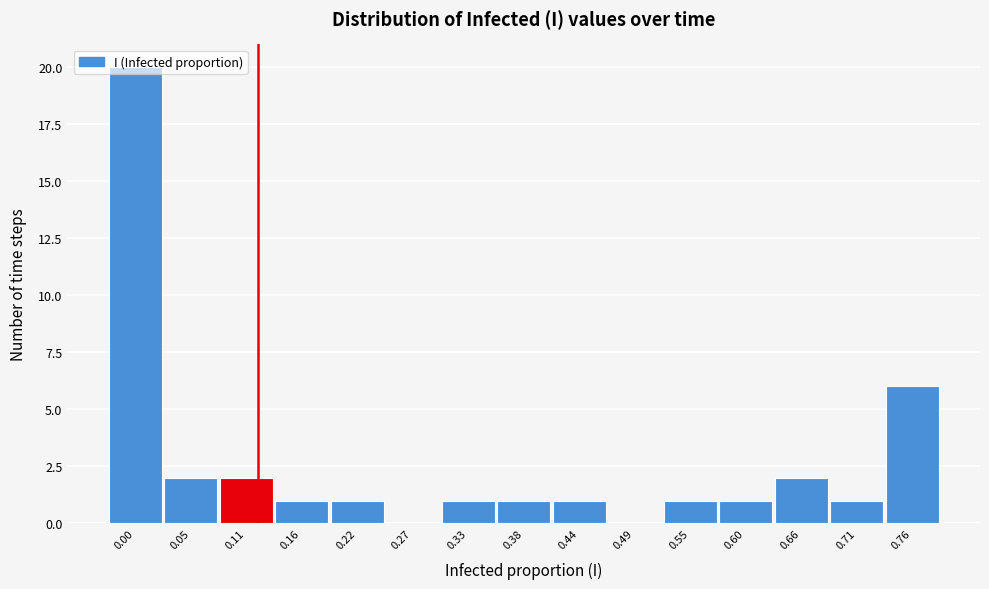

What is the maximum value shown in the chart?

20